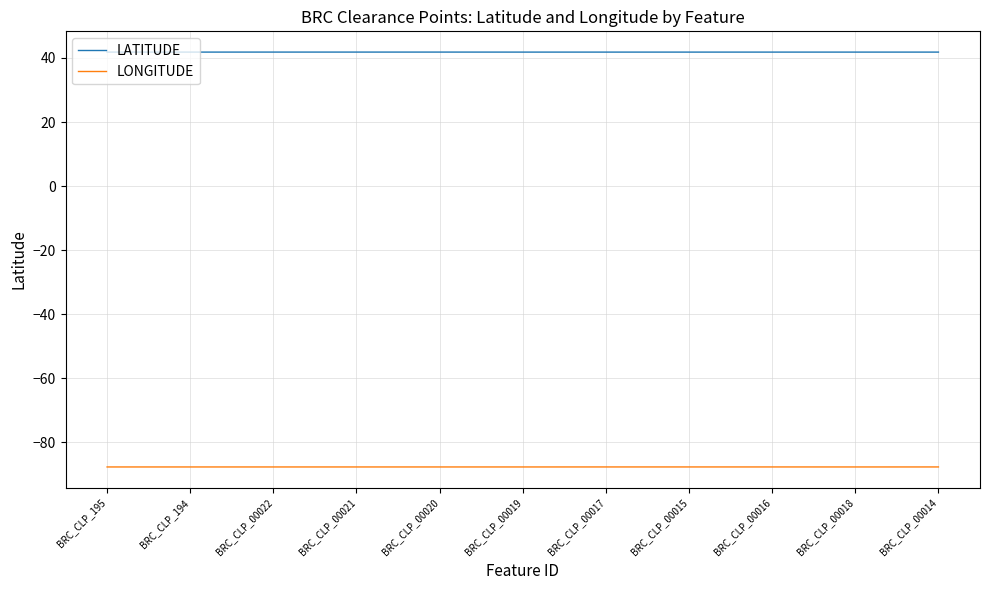

True or false: LATITUDE and LONGITUDE cross at least once.

False